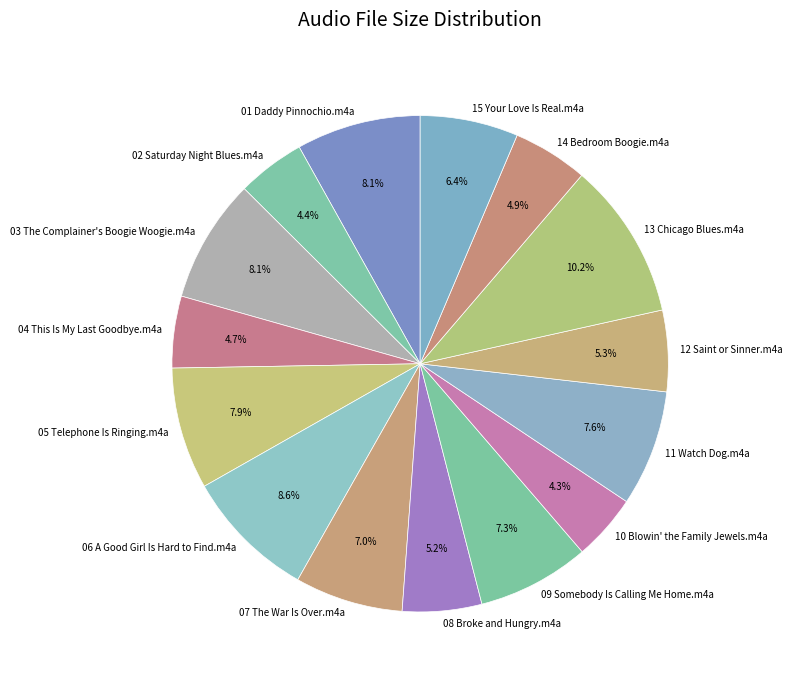

Which has a higher value, 12 Saint or Sinner.m4a or 01 Daddy Pinnochio.m4a?

01 Daddy Pinnochio.m4a